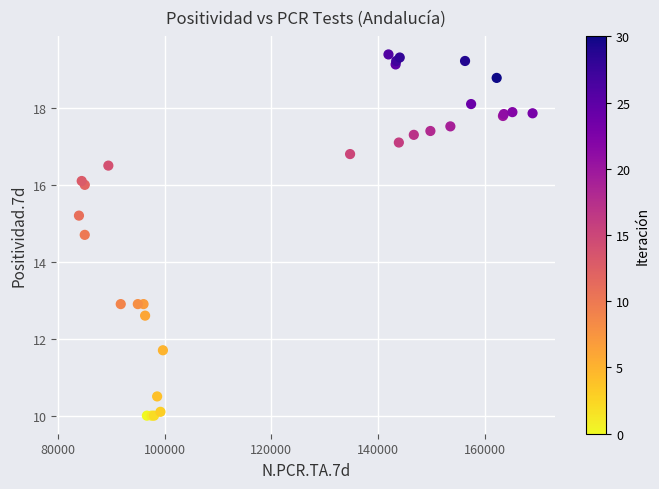

What Y value in the scatter plot is closest to 14?

14.7